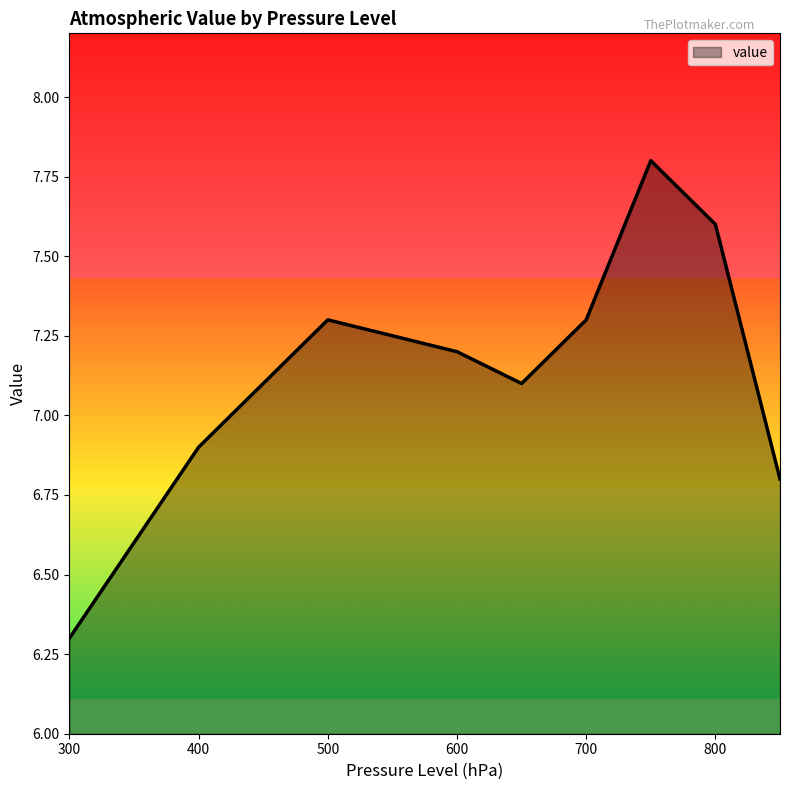

What is the smallest value displayed?

6.3